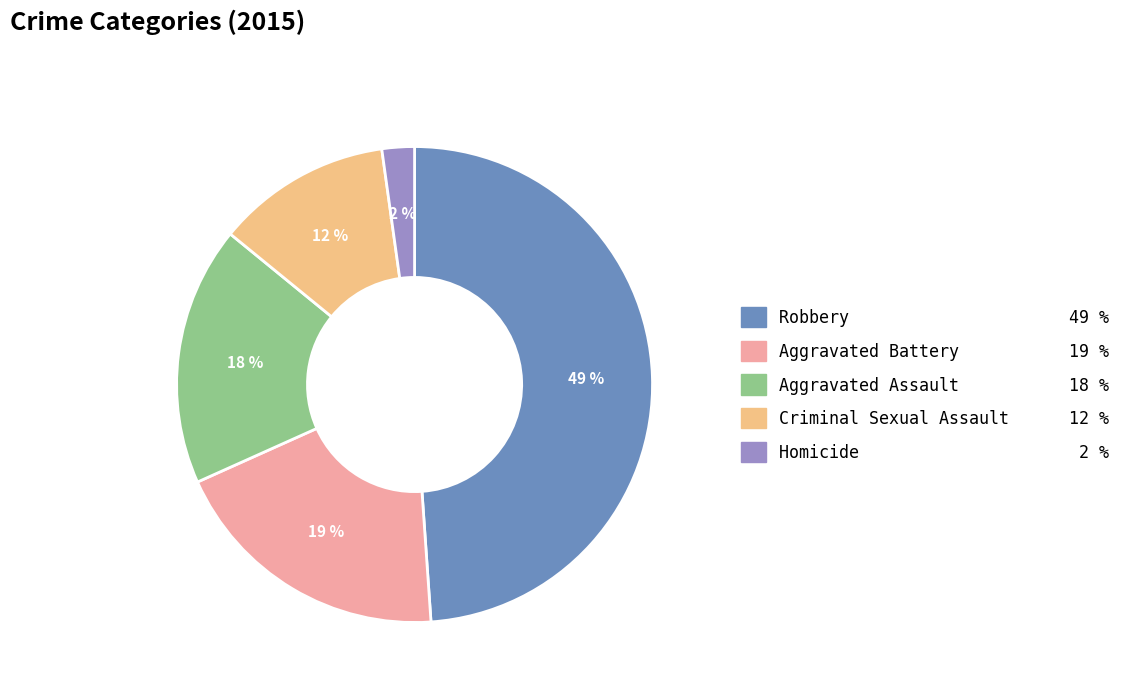

To the nearest percent, what portion does Criminal Sexual Assault represent?

12%